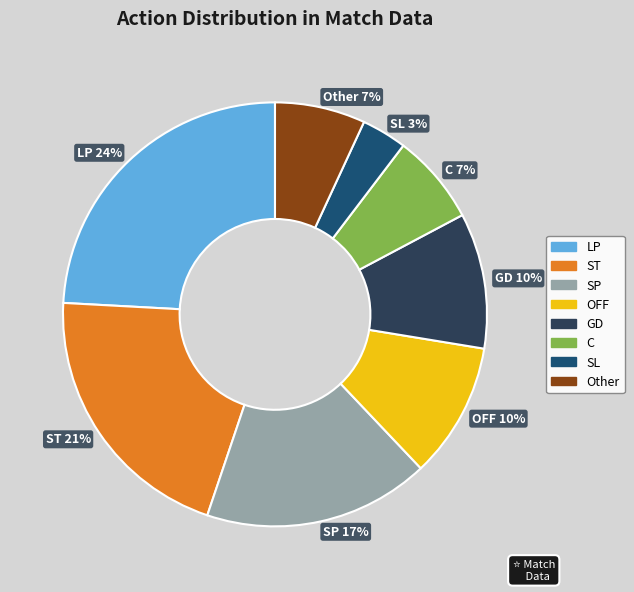

Do C 7% and ST 21% together represent more than half of the pie?

No